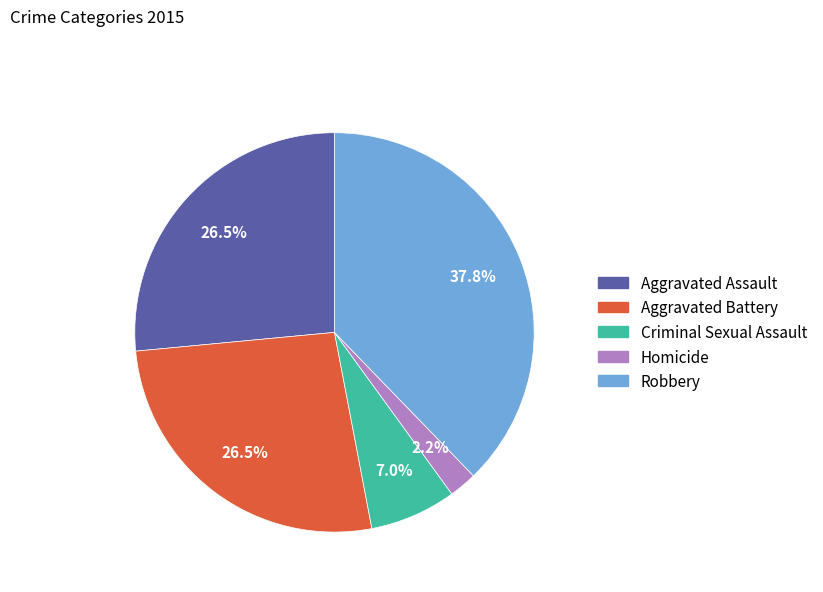

What is the smallest slice in the pie chart?

Homicide